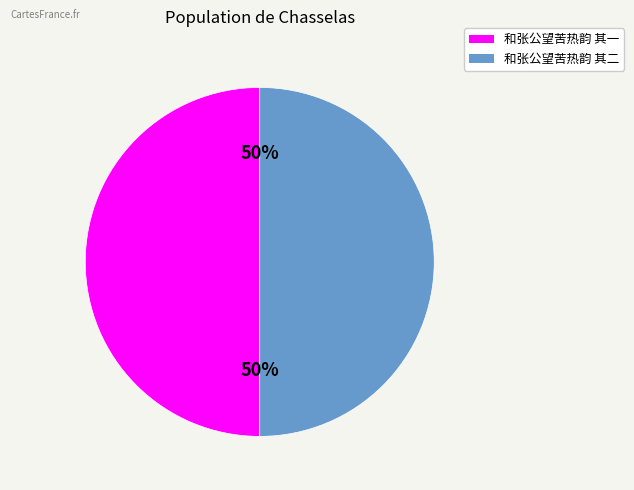

Is it true that 和张公望苦热韵 其二 is 65% of the pie?

False